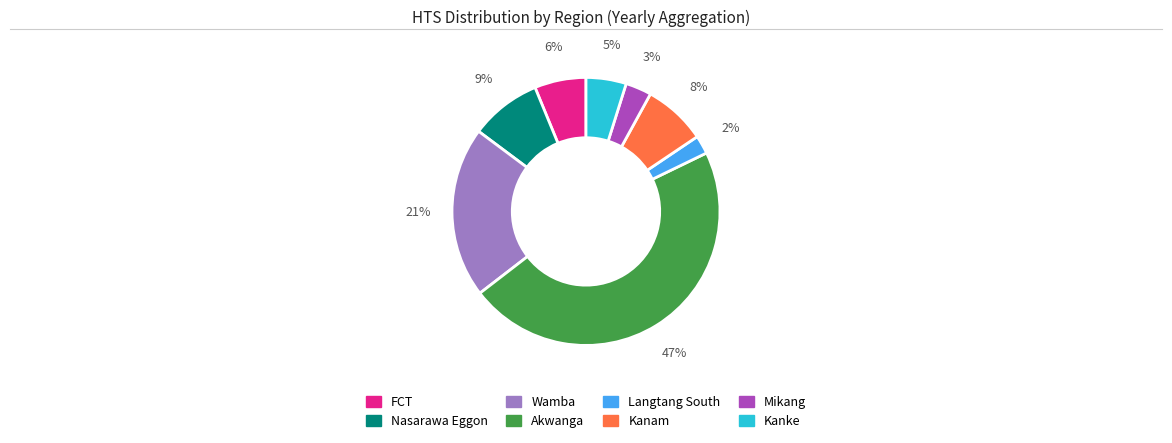

Rank the categories by value from highest to lowest.

Akwanga, Wamba, Nasarawa Eggon, Kanam, FCT, Kanke, Mikang, Langtang South